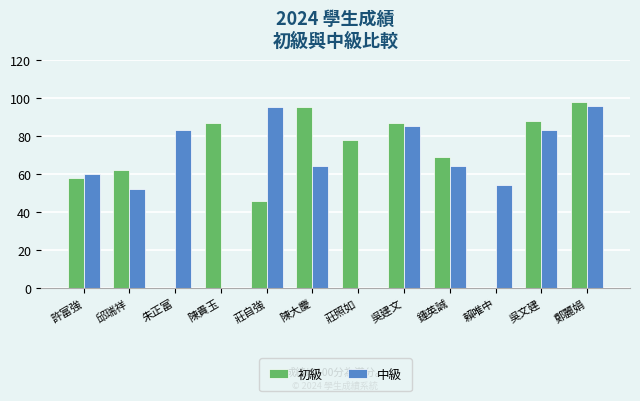

Where is 中級 nearest to the value 48?

邱瑞祥